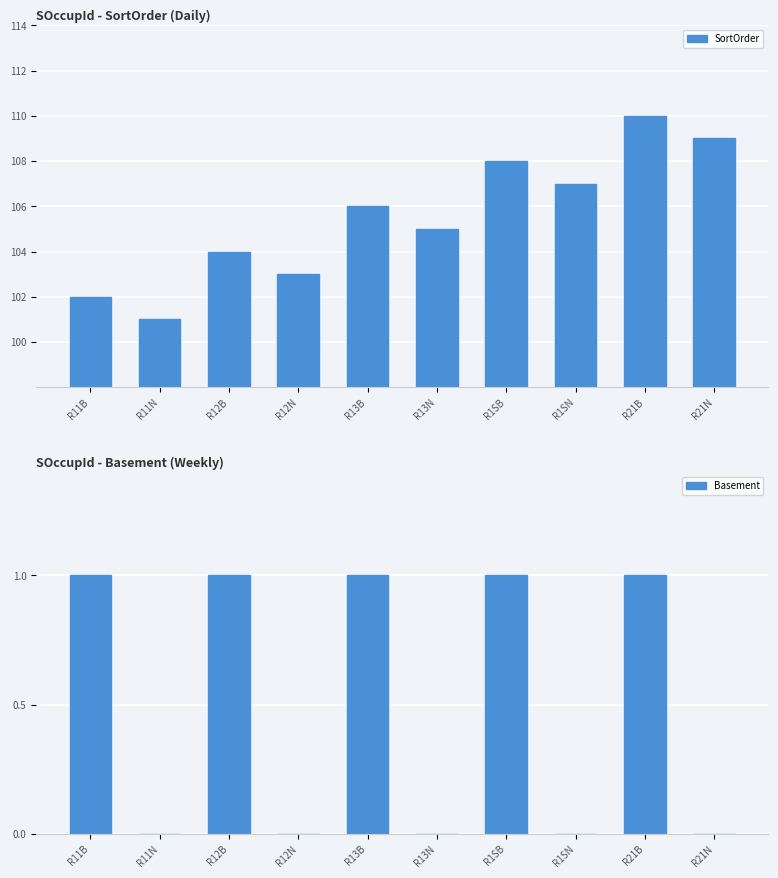

At R11N, list the series in order from largest to smallest.

SortOrder, Basement